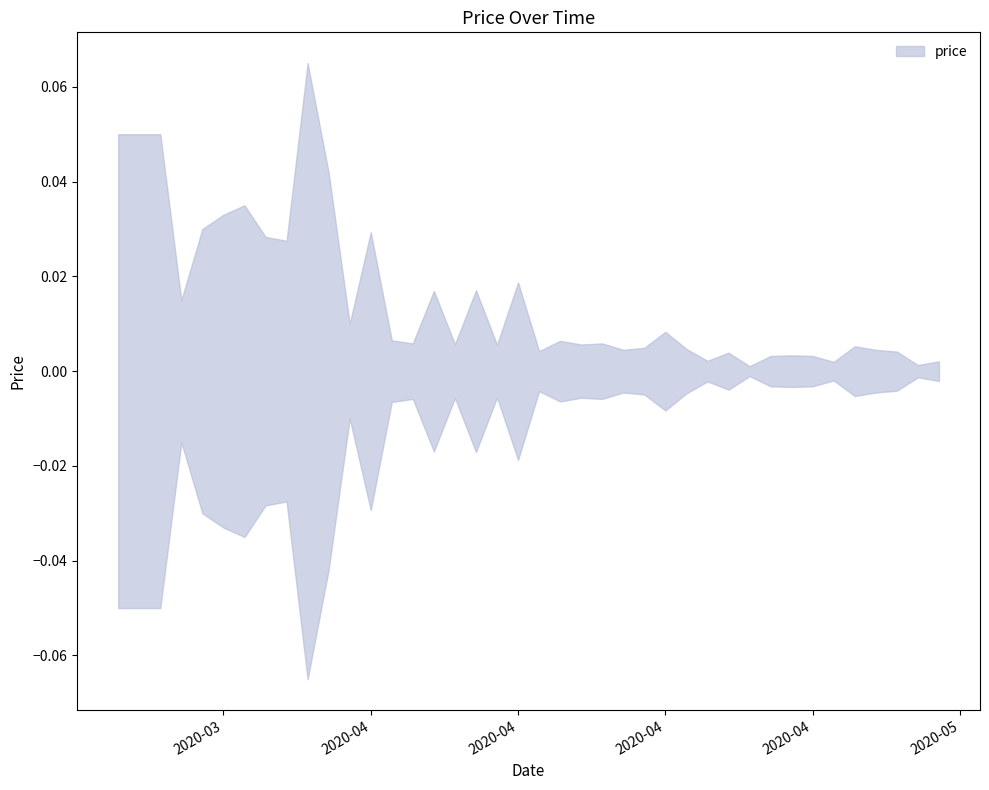

How many data points does each series have?

40